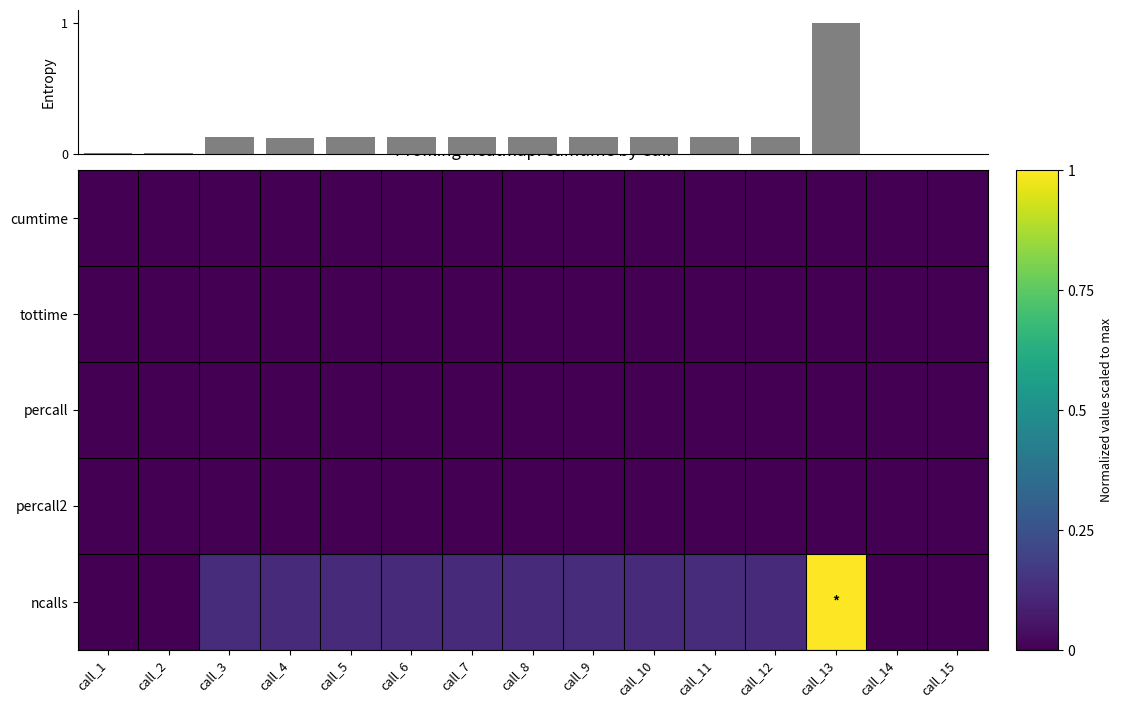

What is the maximum value shown in the chart?

1.0